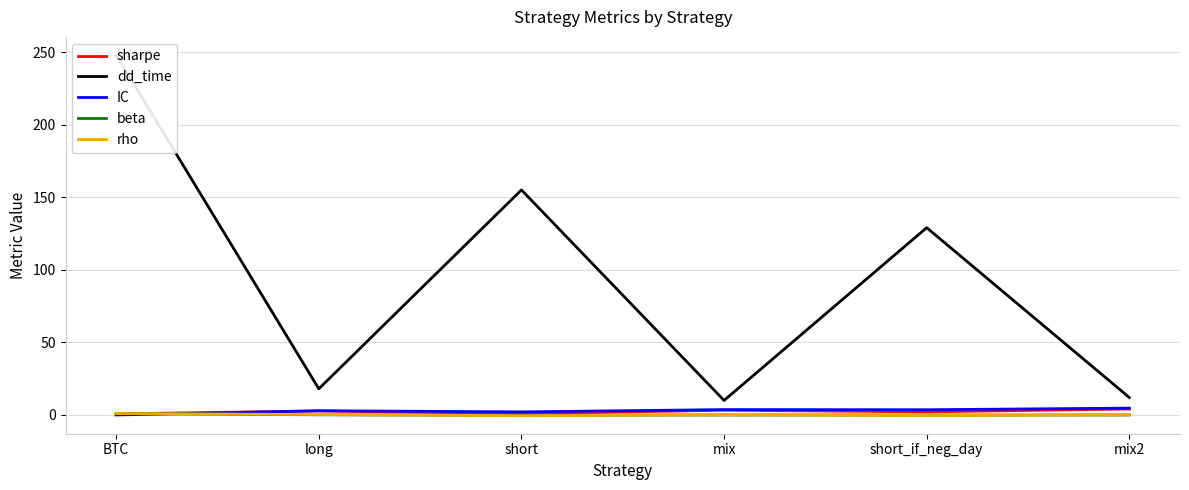

Between mix and short_if_neg_day, which series saw the biggest shift?

dd_time